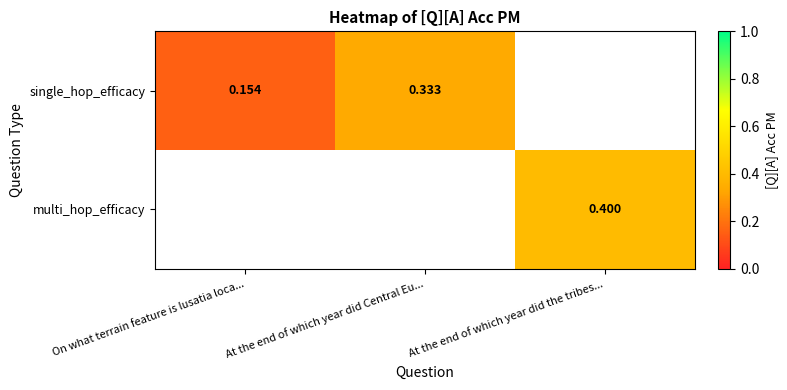

Where is single_hop_efficacy nearest to the value 0?

On what terrain feature is lusatia loca...